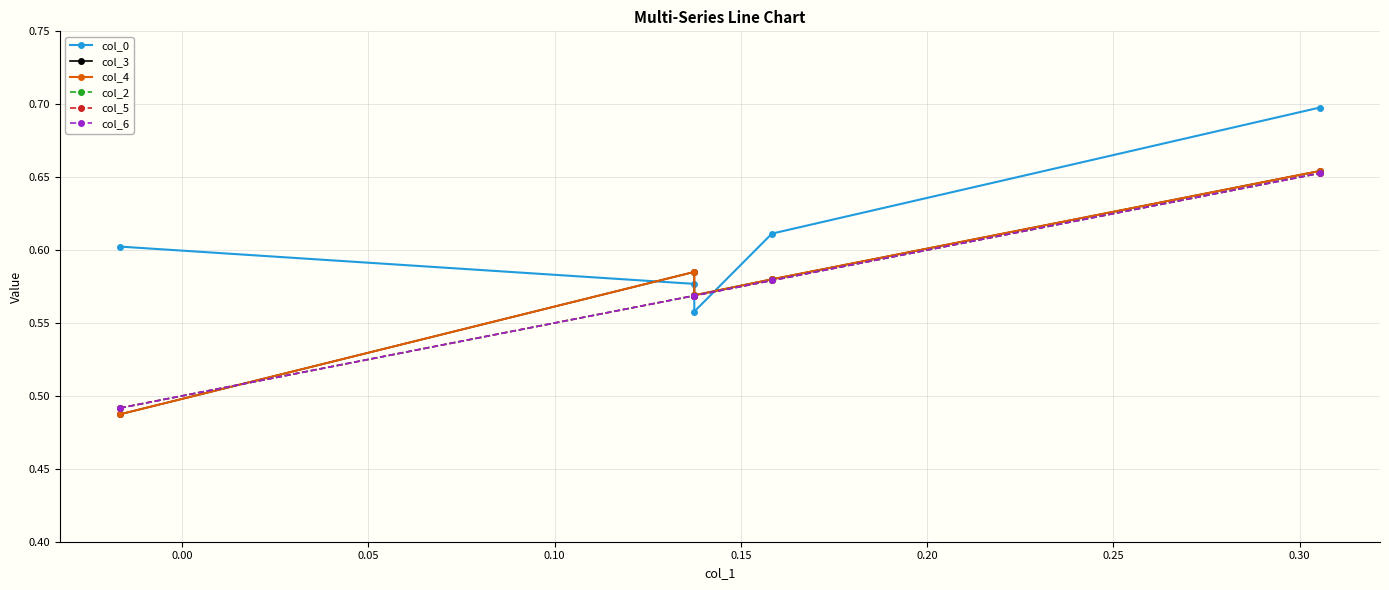

Which series ends up on top after the final intersection of col_0 and col_2?

col_0